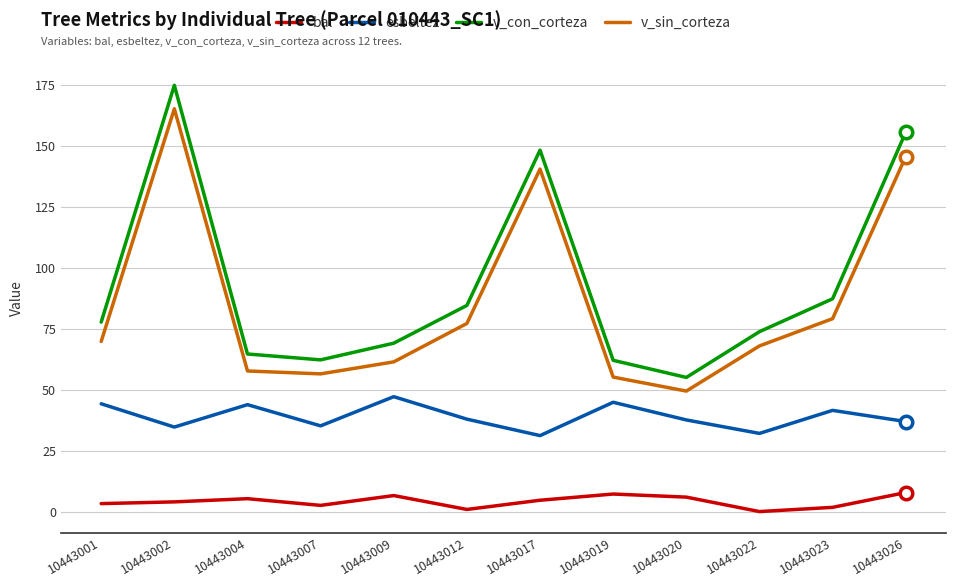

What is the difference between the highest and lowest values at 10443017?

143.7